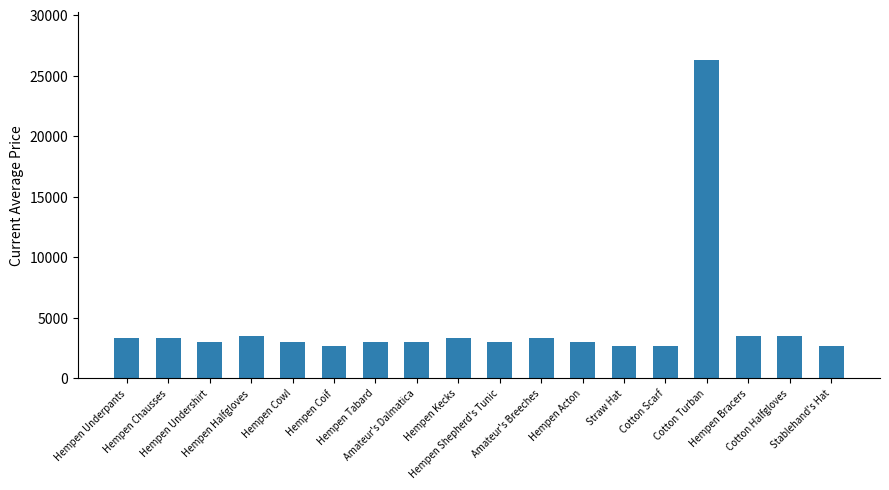

Which label corresponds to the largest value in the chart?

Cotton Turban